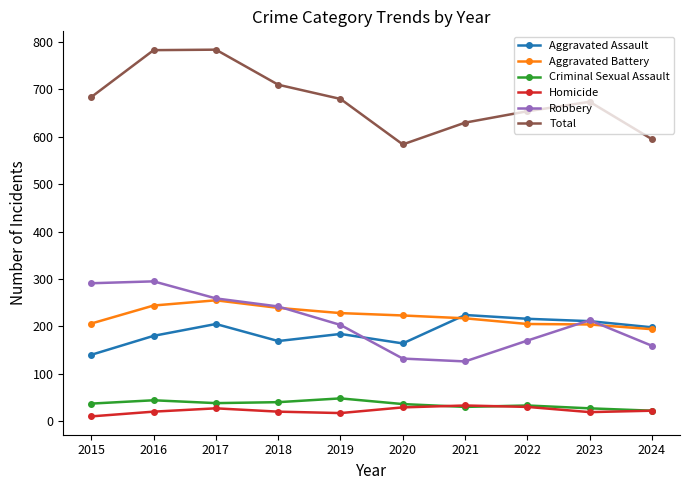

The value of Criminal Sexual Assault at 2017 is 65. True or false?

False